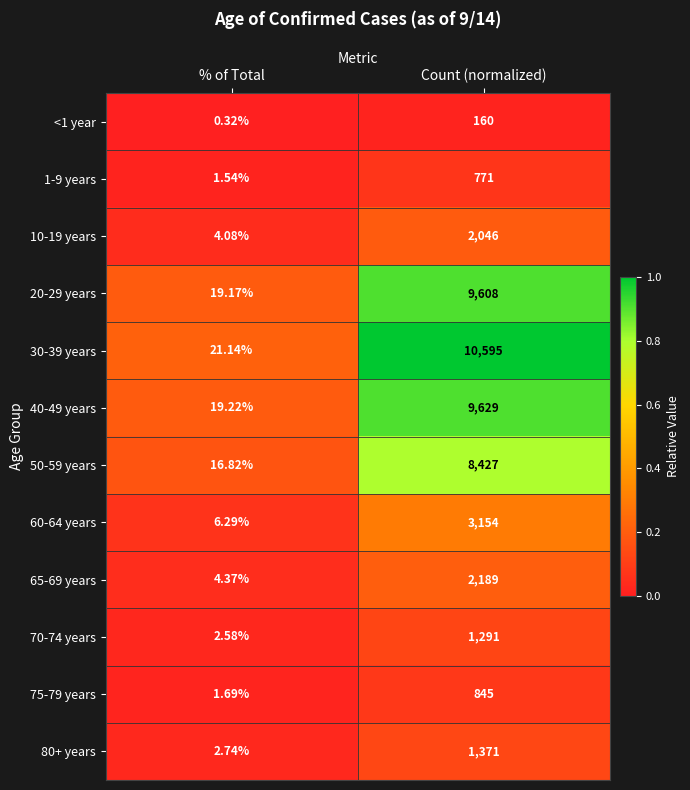

At which category is the sum across all series the highest?

Count (normalized)